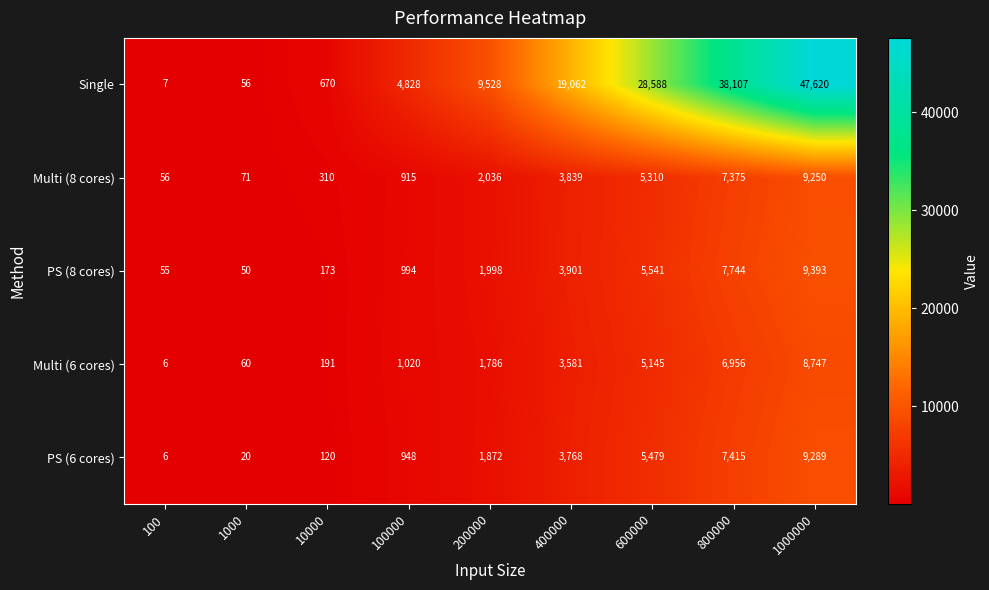

Is it true that PS (6 cores) equals 1 at 100?

False